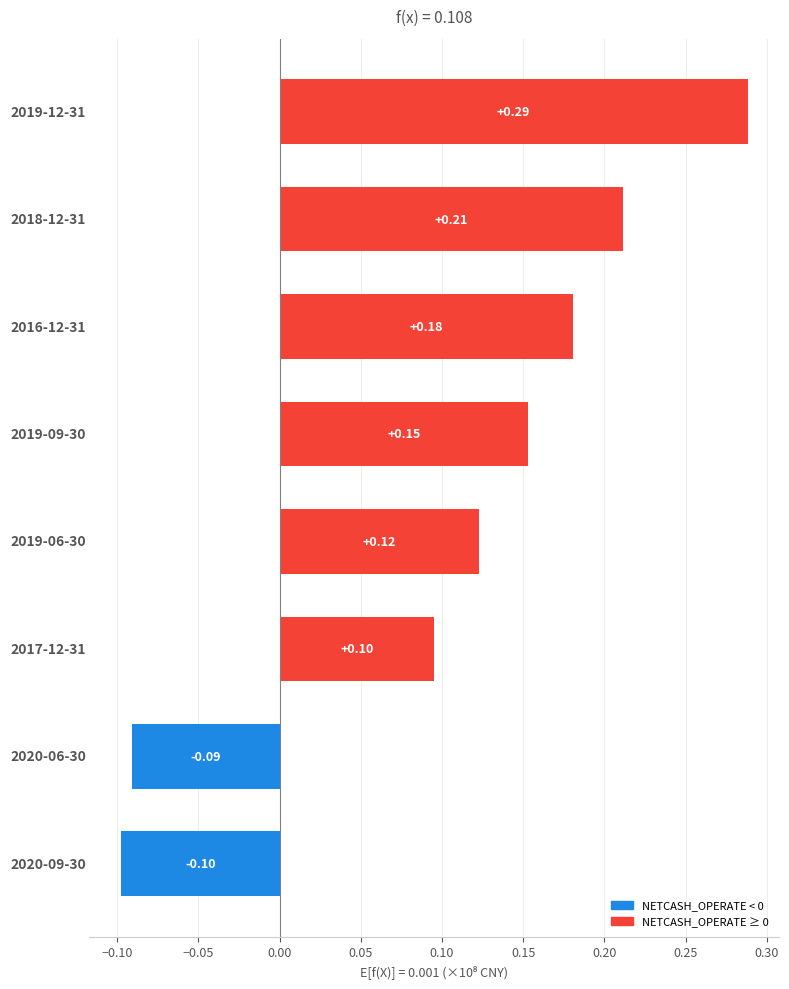

What is the difference between the maximum and minimum values?

0.4